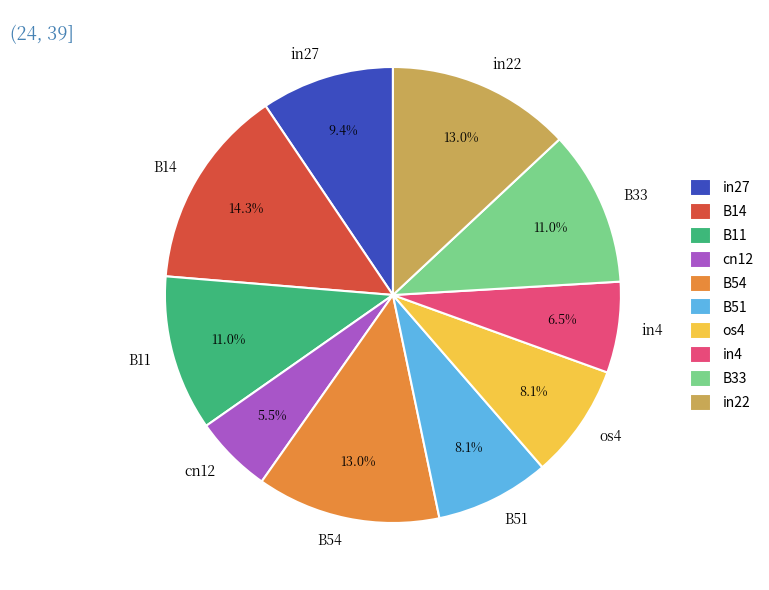

Which has a higher value, B54 or in4?

B54